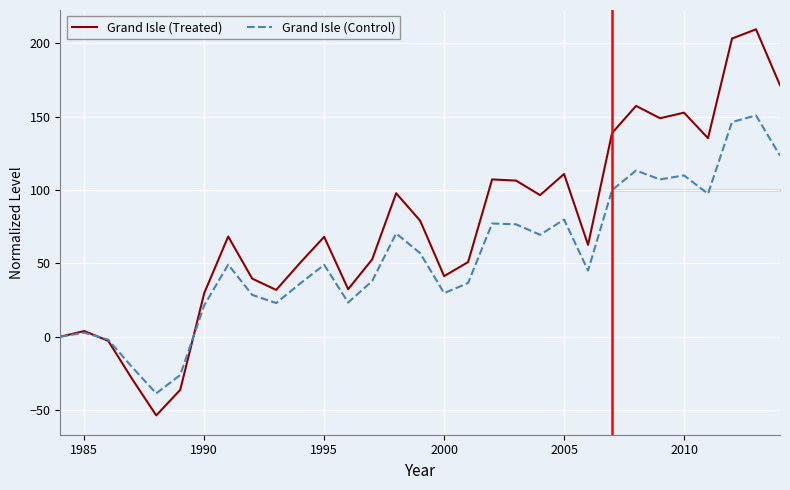

Which series has the largest total across all categories?

Grand Isle (Treated)